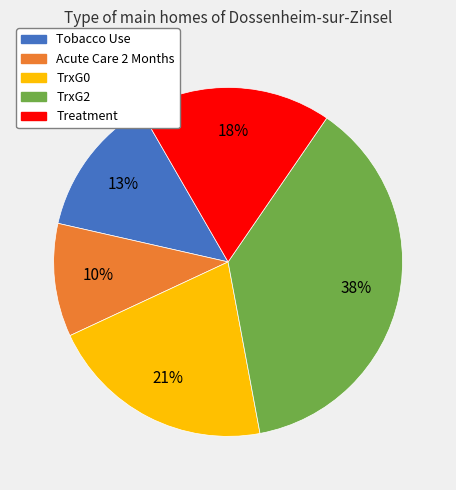

Does Treatment represent more than half of the total?

No